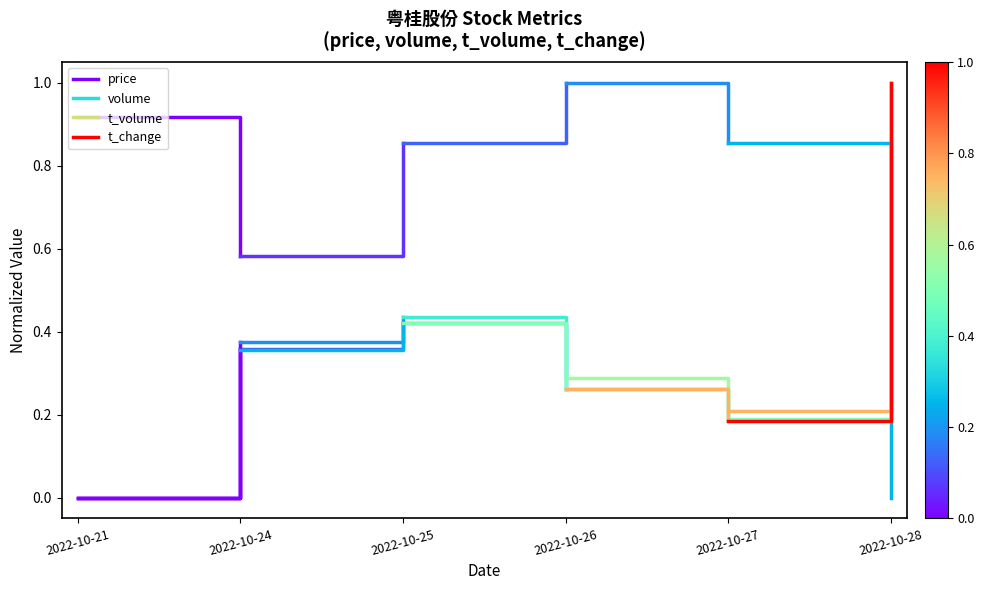

Rank the series at 2022-10-21 from lowest to highest value.

volume, t_volume, t_change, price